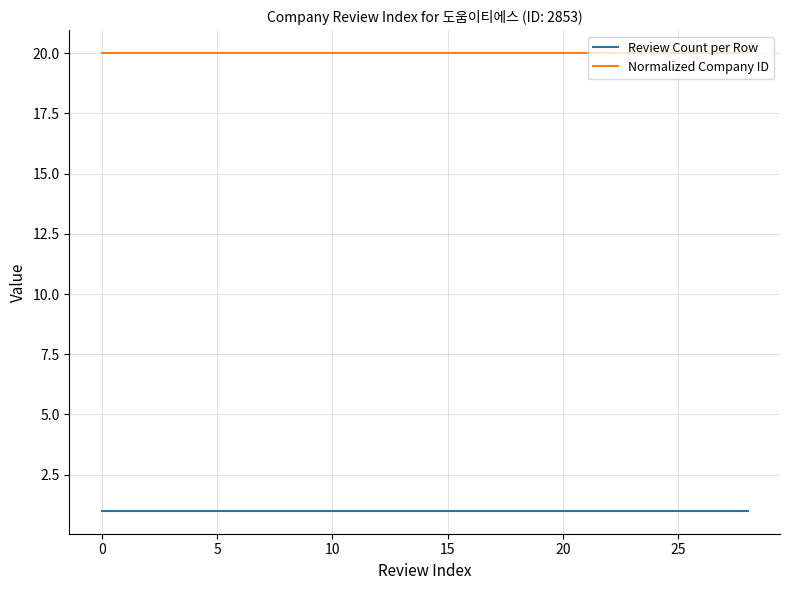

True or false: Review Count per Row and Normalized Company ID intersect in this chart.

False